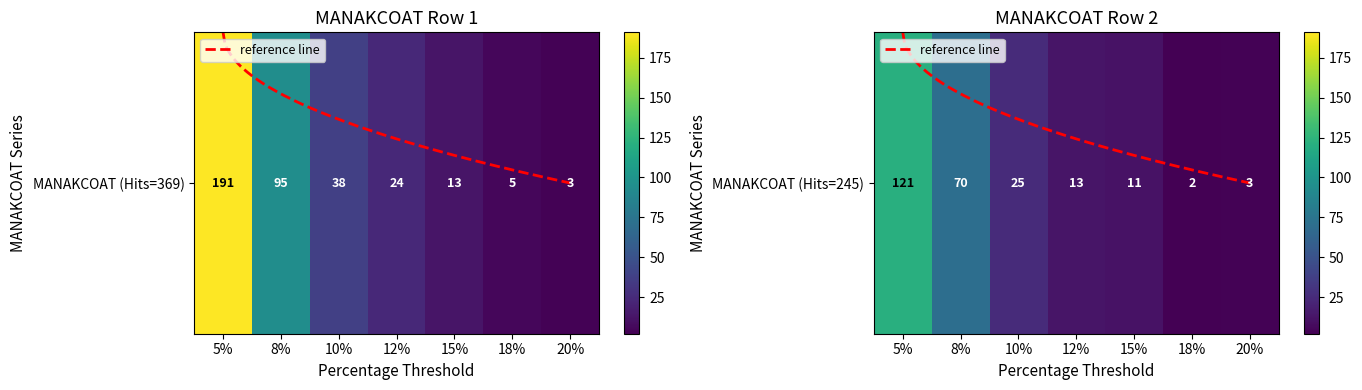

Which series has the largest total across all categories?

MANAKCOAT_row1